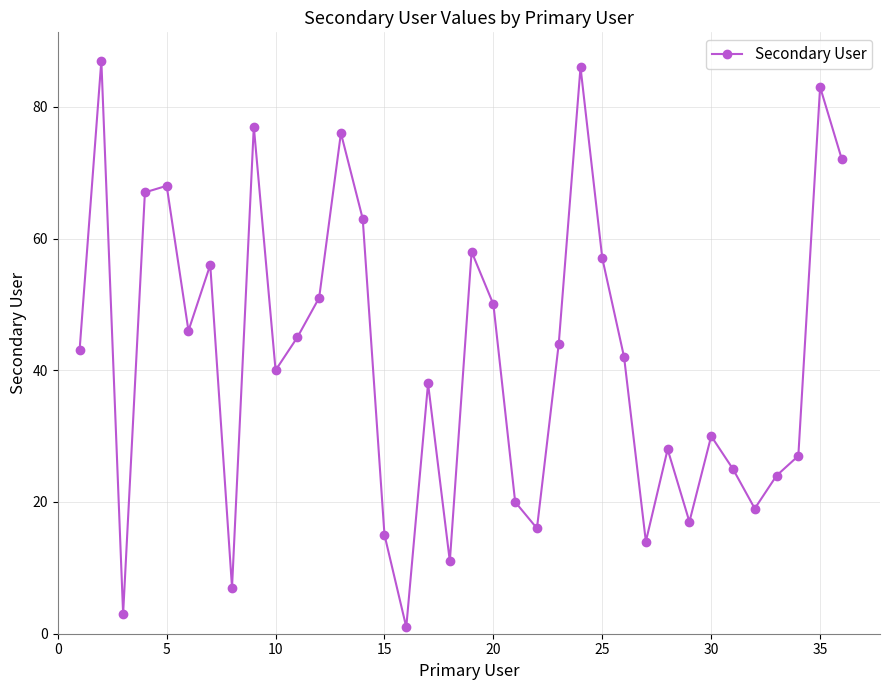

How many points are lower than both their immediate neighbors (excluding endpoints)?

10